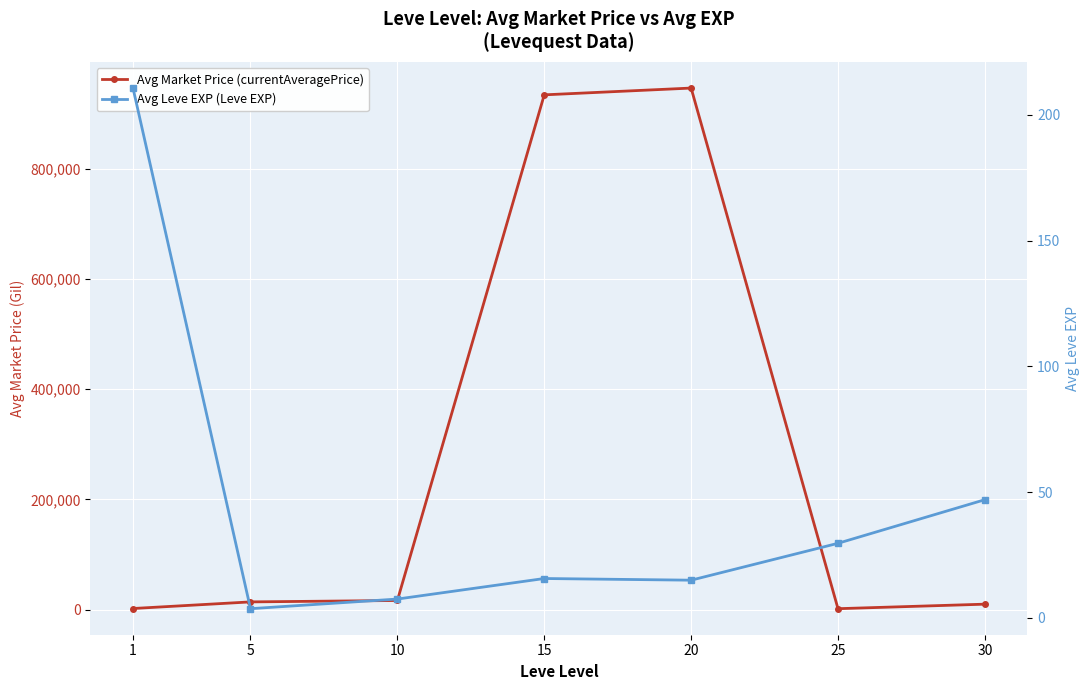

Which series has the largest total across all categories?

Avg Market Price (currentAveragePrice)